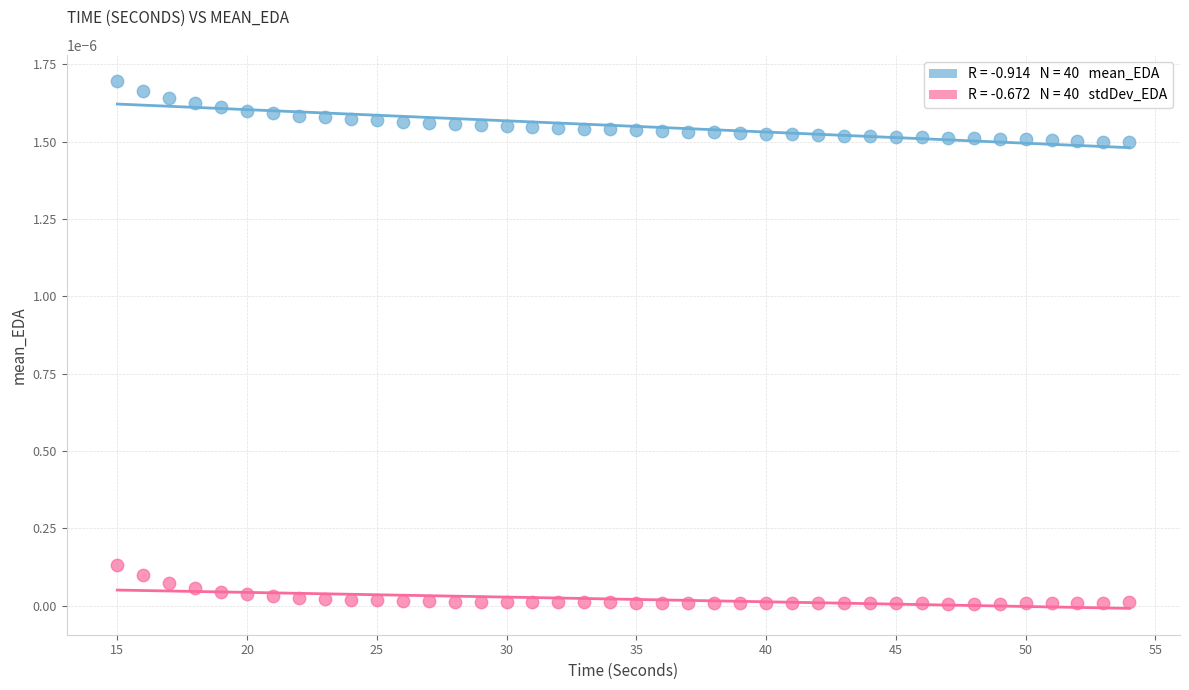

Across all data points, what is the range of X values (max minus min)?

39.0